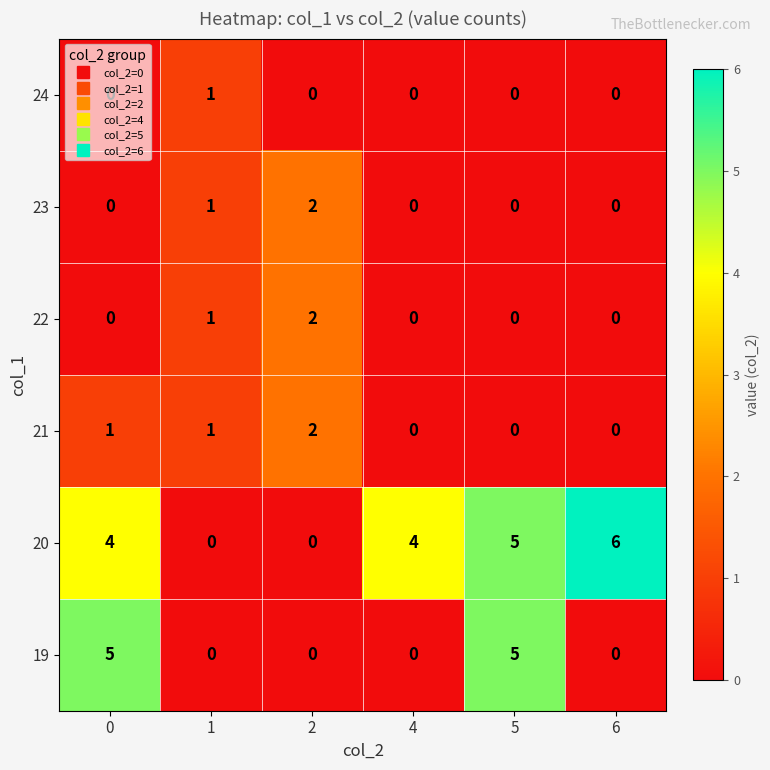

Which series changed the most between 0 and 4?

19